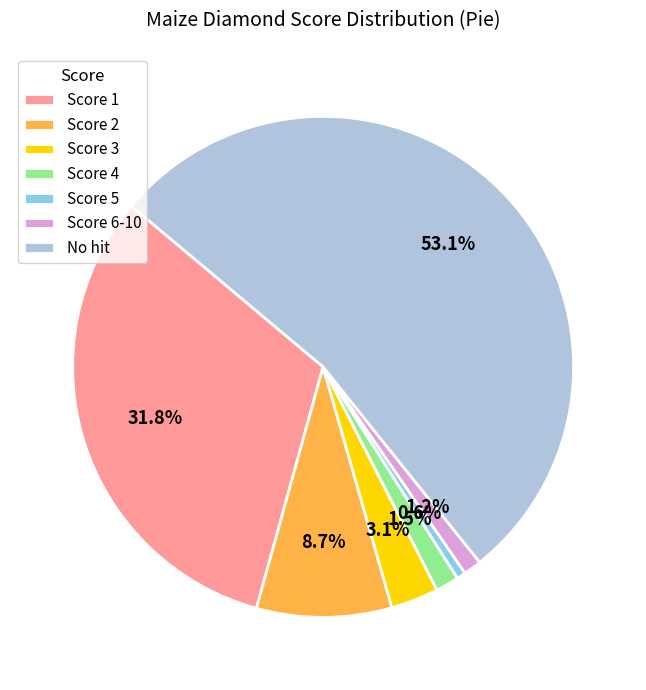

Which category has the biggest portion of the pie?

No hit